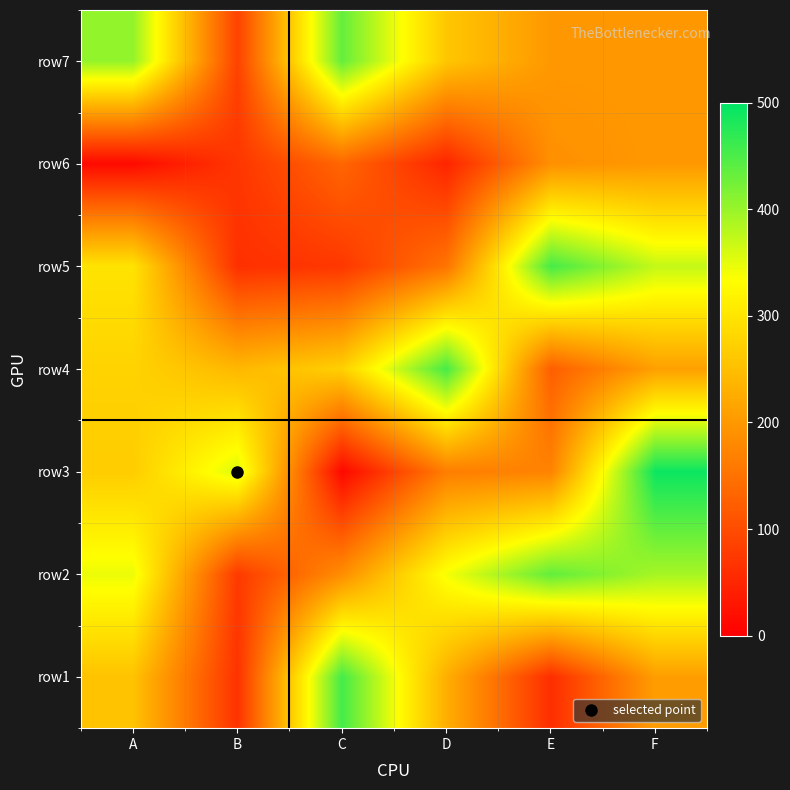

How many series are shown in this chart?

7